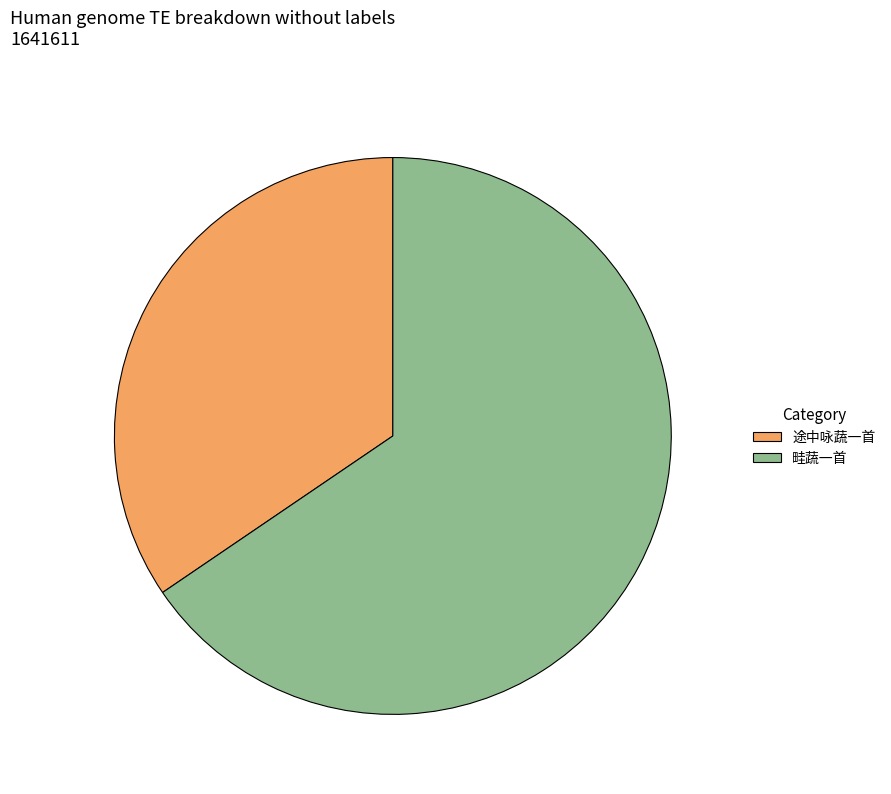

Does any single category account for the majority?

Yes